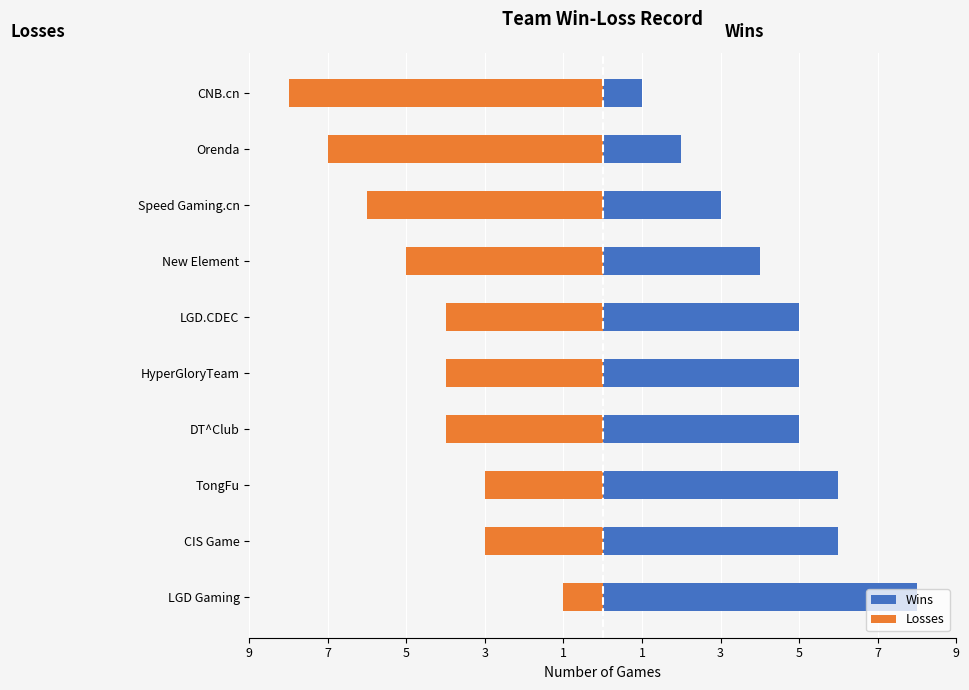

What are all the series names shown in the legend?

Wins, Losses